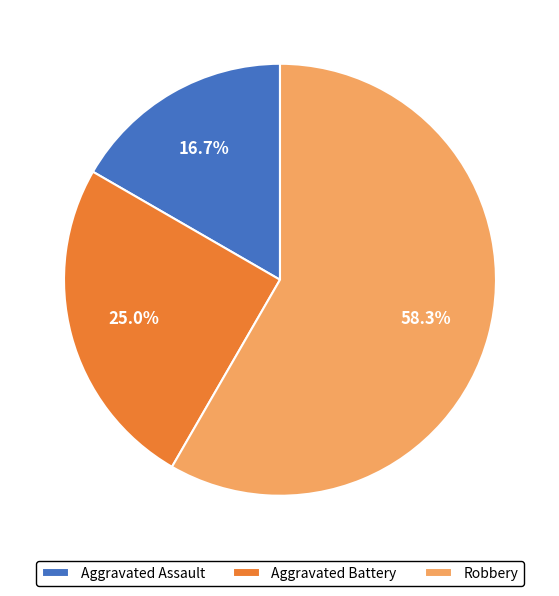

What is the ratio of the value at Aggravated Battery to the value at Robbery?

0.4